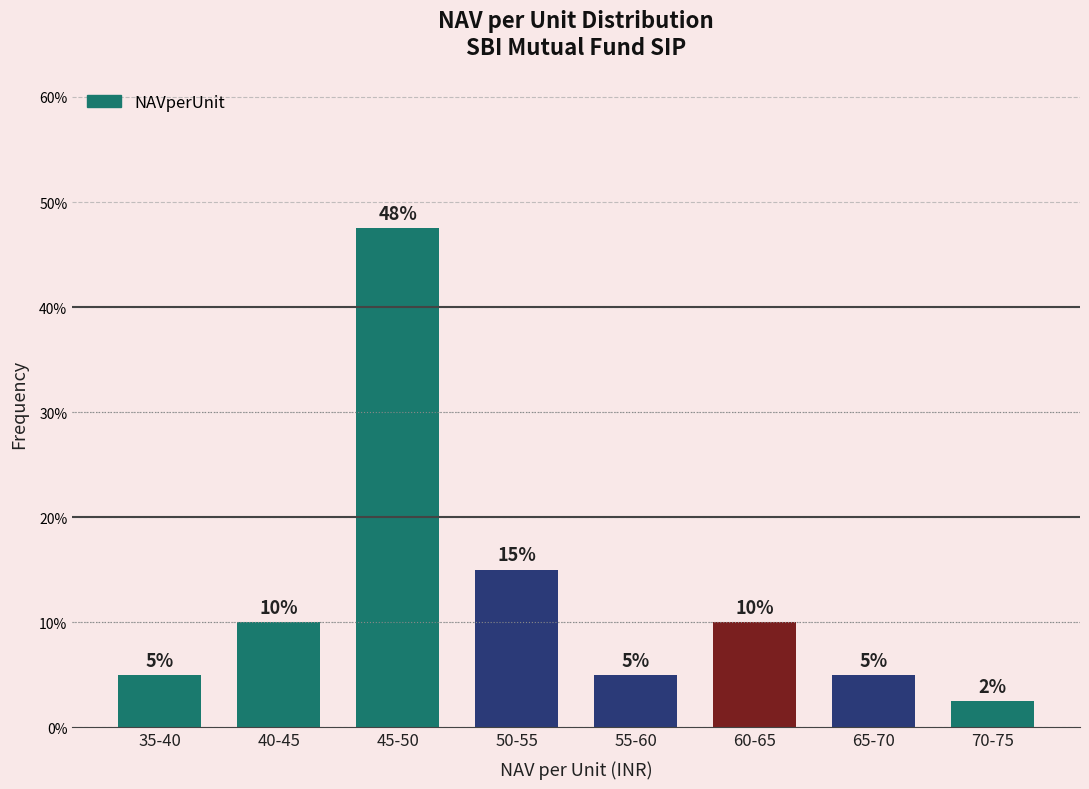

The value at 40-45 is 2.2. True or false?

False